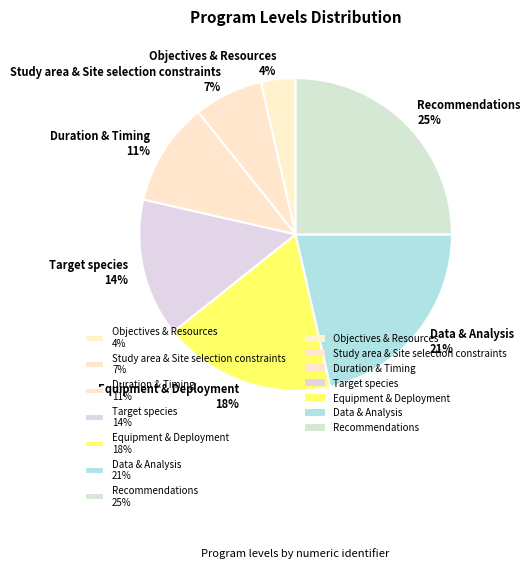

Does any single category account for the majority?

No